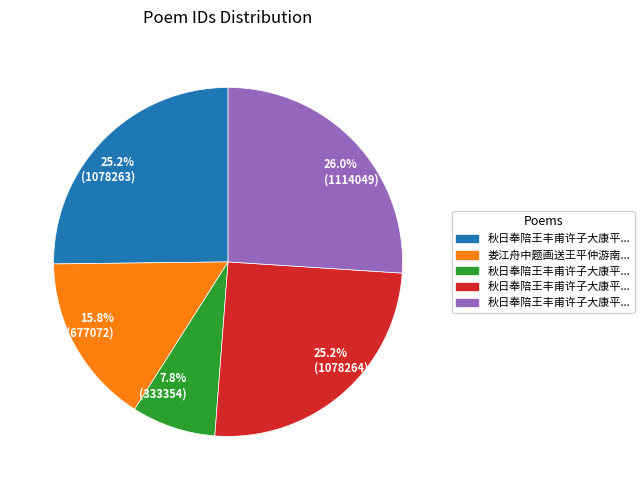

How many slices are in this pie chart?

5